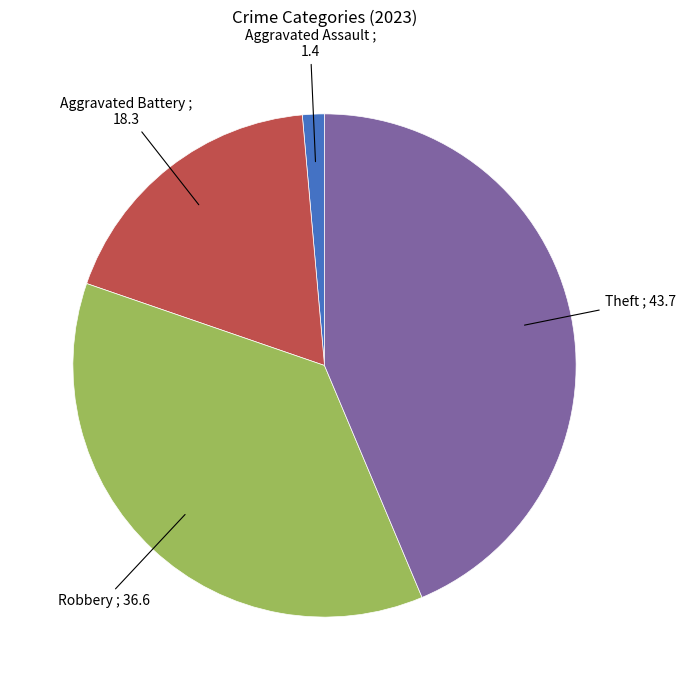

What is the ratio of the value at Robbery to the value at Theft?

0.8